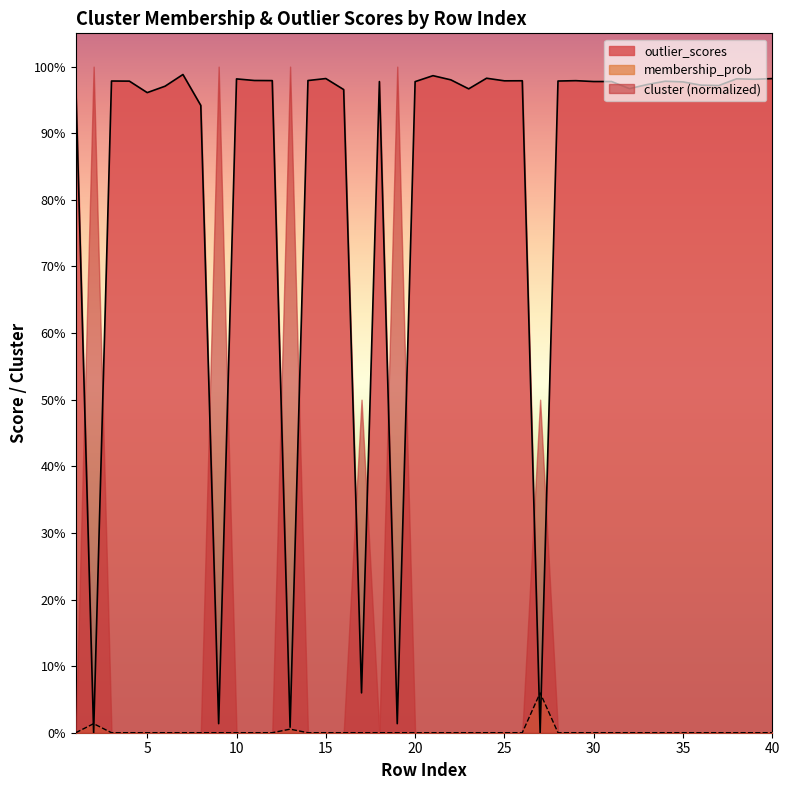

How many lines are shown in the chart?

2